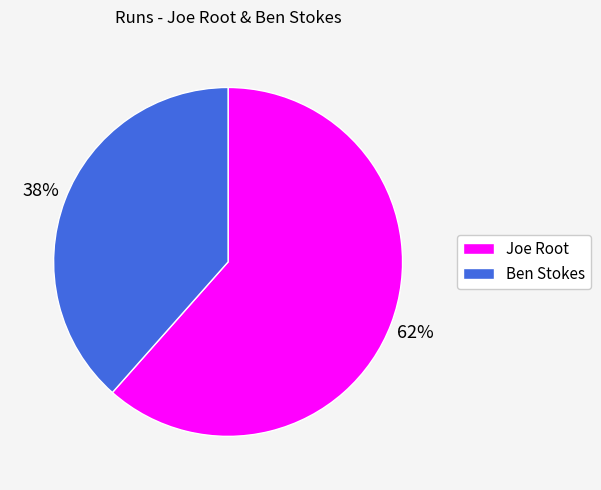

Does Ben Stokes account for over 50% of the chart?

No